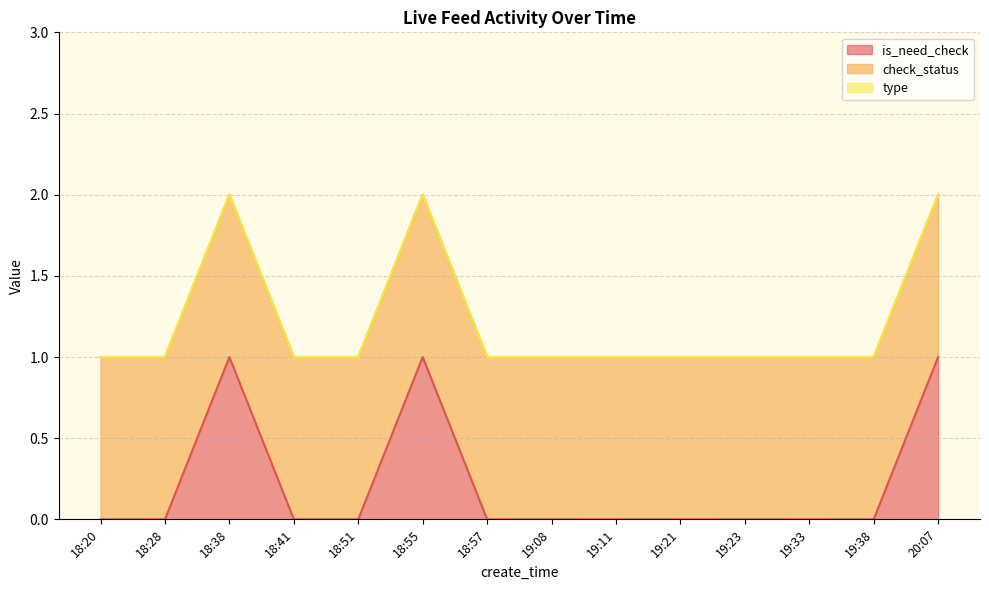

What is the sum of all check_status values?

14